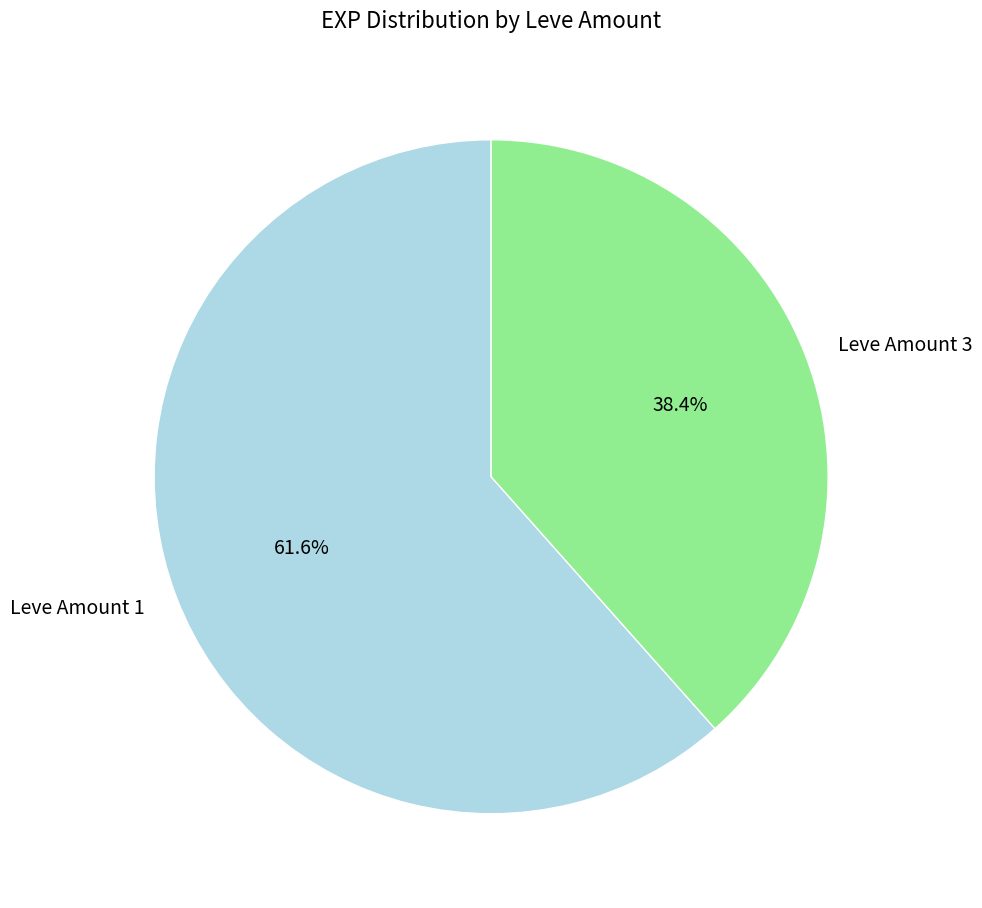

Is there any slice that represents more than half of the pie?

Yes